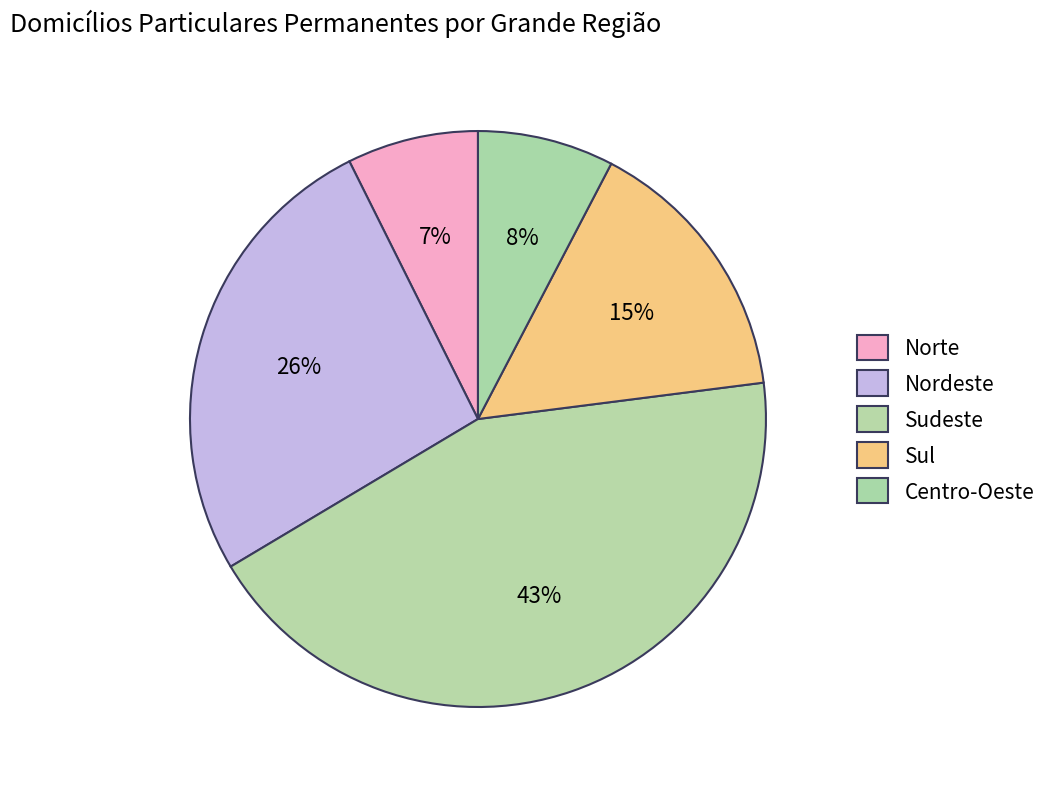

Count the number of slices in the pie.

5